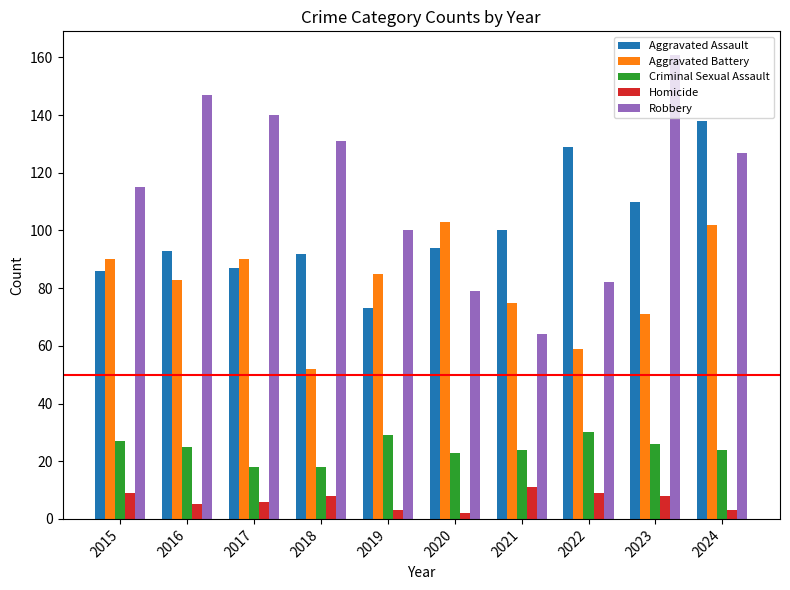

How many data points in Aggravated Battery are less than 85?

5